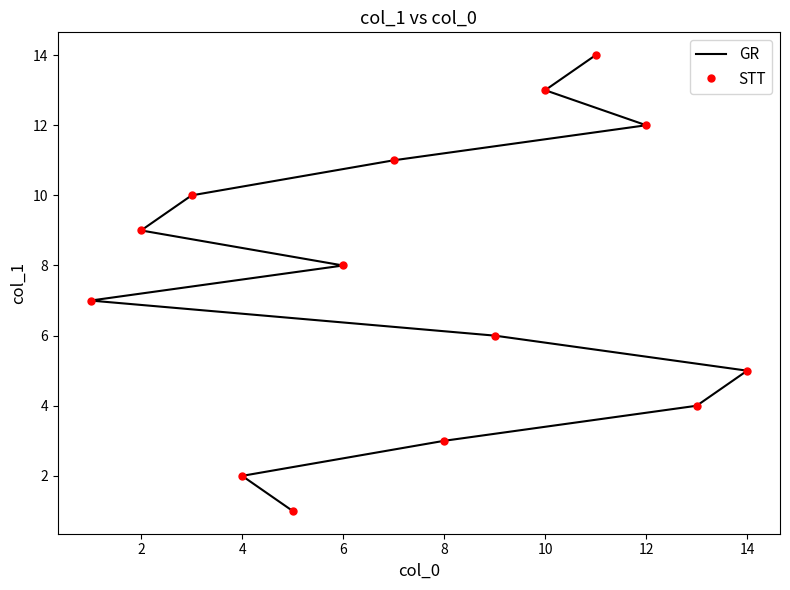

Rank the series at 12 from lowest to highest value.

GR, STT